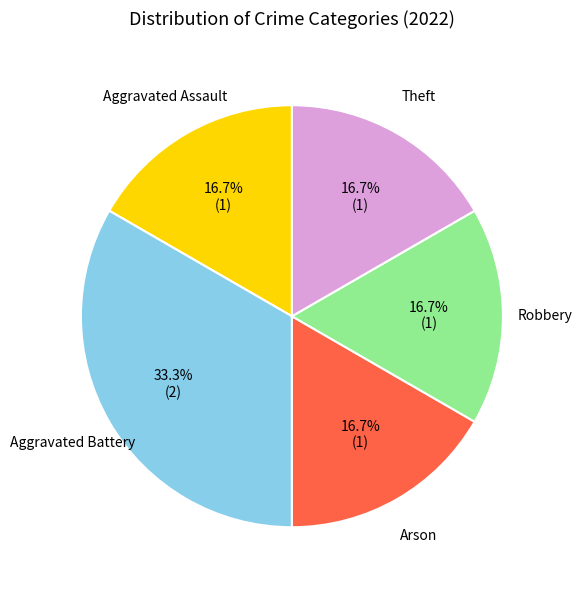

Is there any slice that represents more than half of the pie?

No